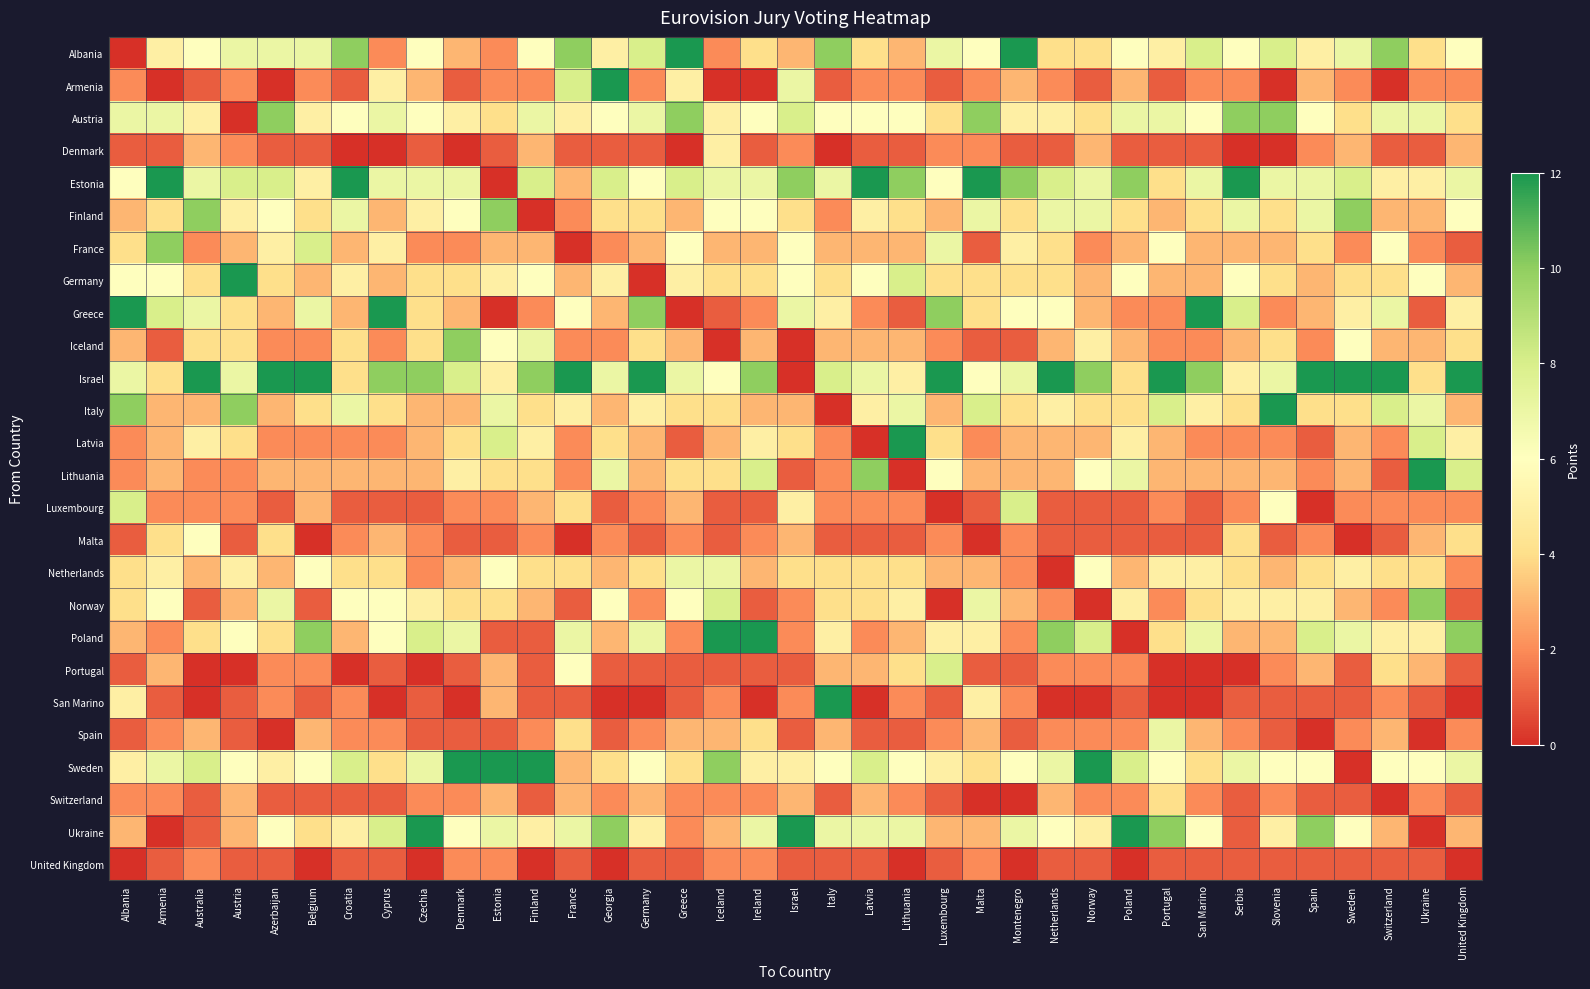

Rank the series by their maximum value, from highest to lowest.

Albania, Armenia, Estonia, Germany, Greece, Israel, Italy, Latvia, Lithuania, Poland, San Marino, Sweden, Ukraine, Austria, Finland, France, Iceland, Norway, Luxembourg, Portugal, Netherlands, Spain, Malta, Denmark, Switzerland, United Kingdom